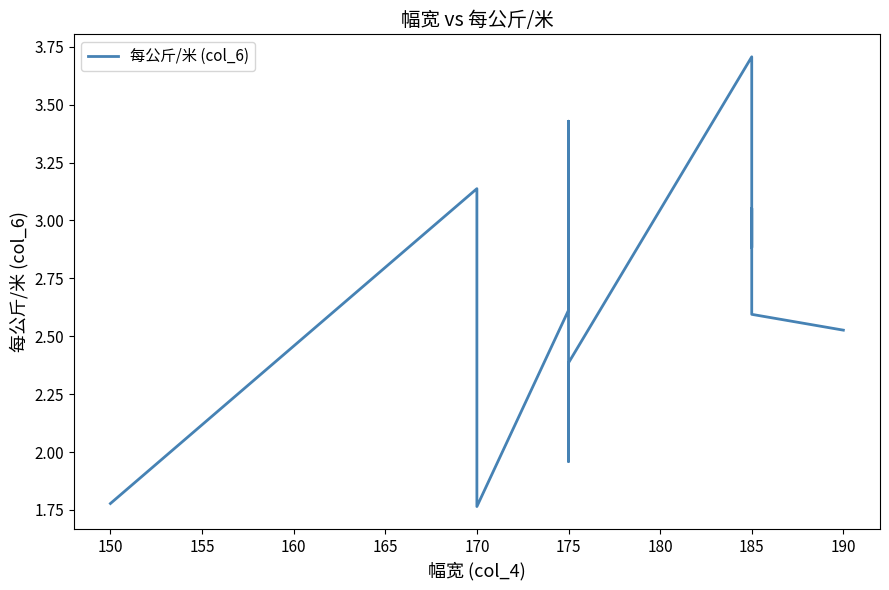

What is the difference between the values at 185 and 175?

0.9